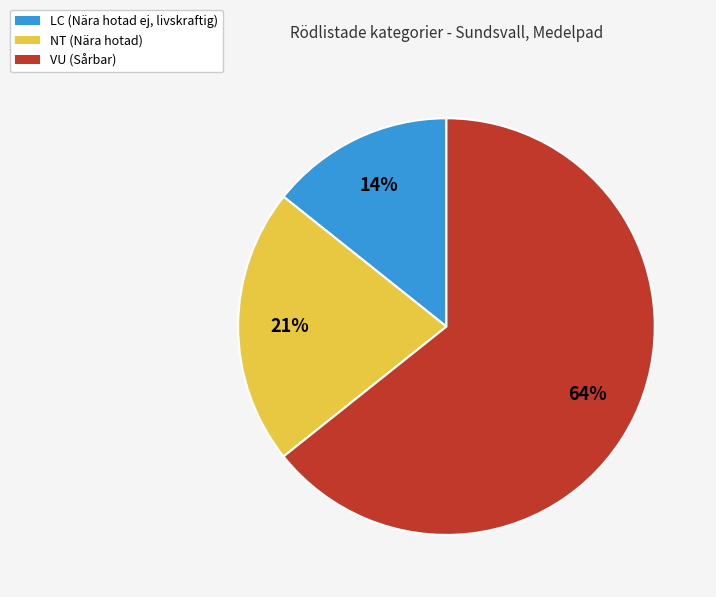

How many slices are in this pie chart?

3